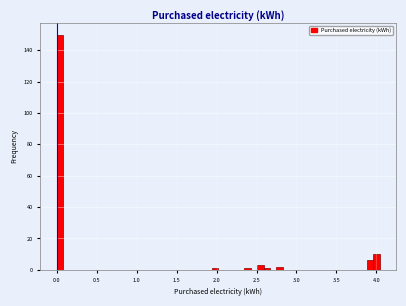

Around what value on the x-axis is the tallest bar? Give the approximate position of its centre, as read against the axis.

0.05